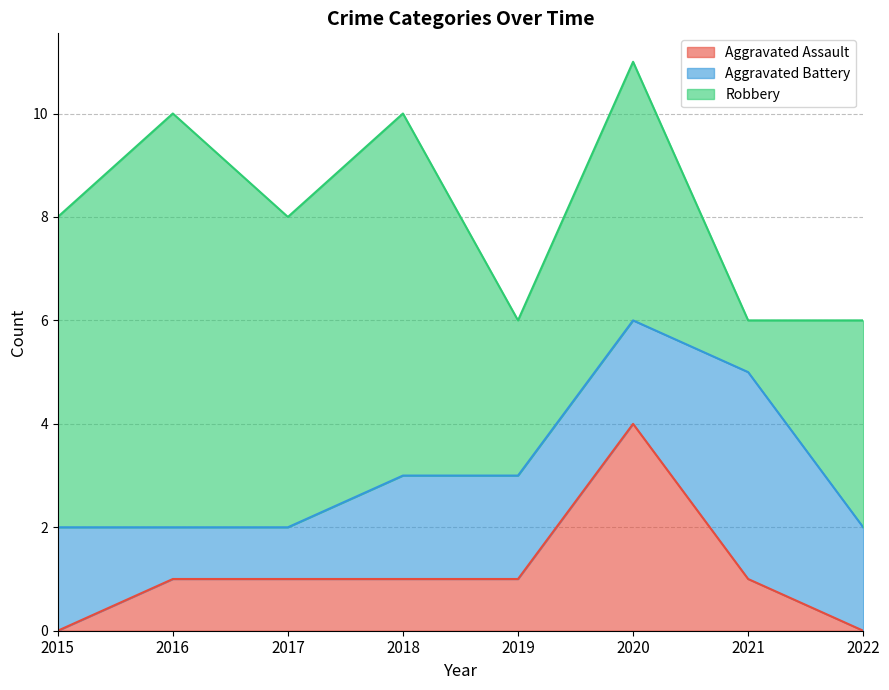

What value does the Aggravated Battery series have at 2020?

2